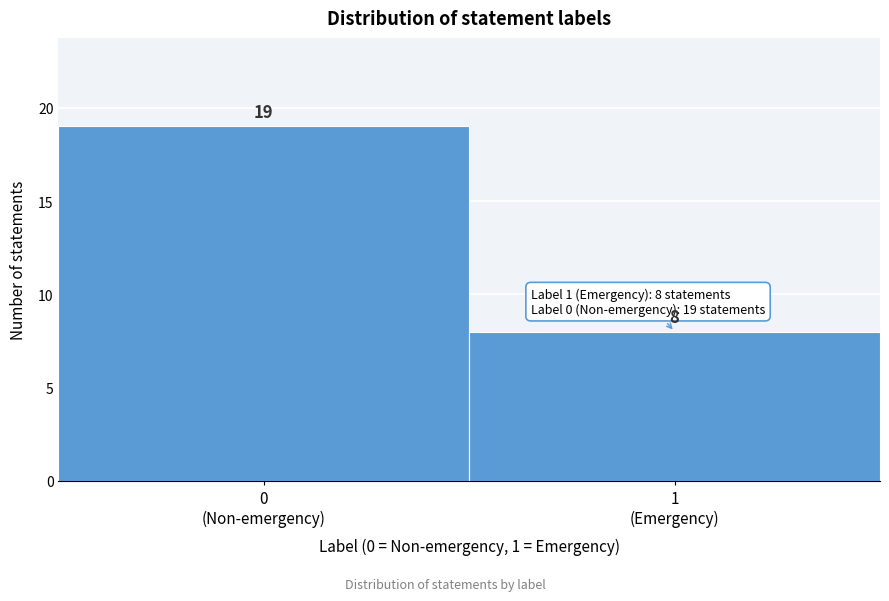

Reading right to left, transcribe all the data shown in this chart.

8	19